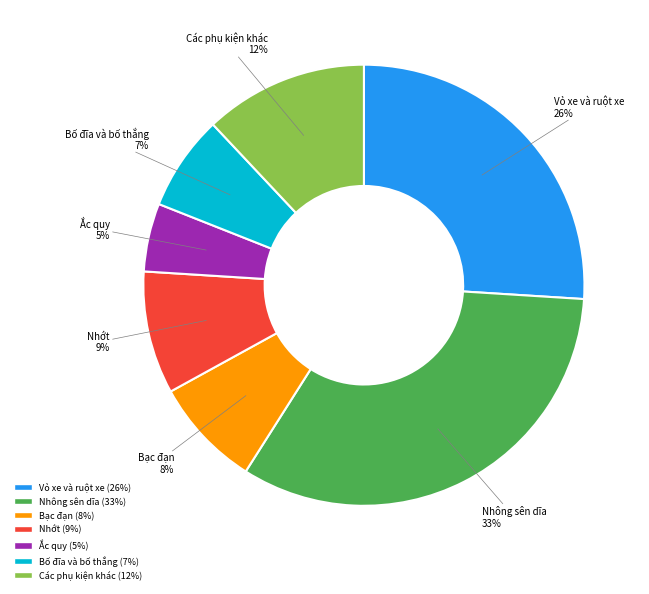

Does Bố đĩa và bố thắng represent more than half of the total?

No